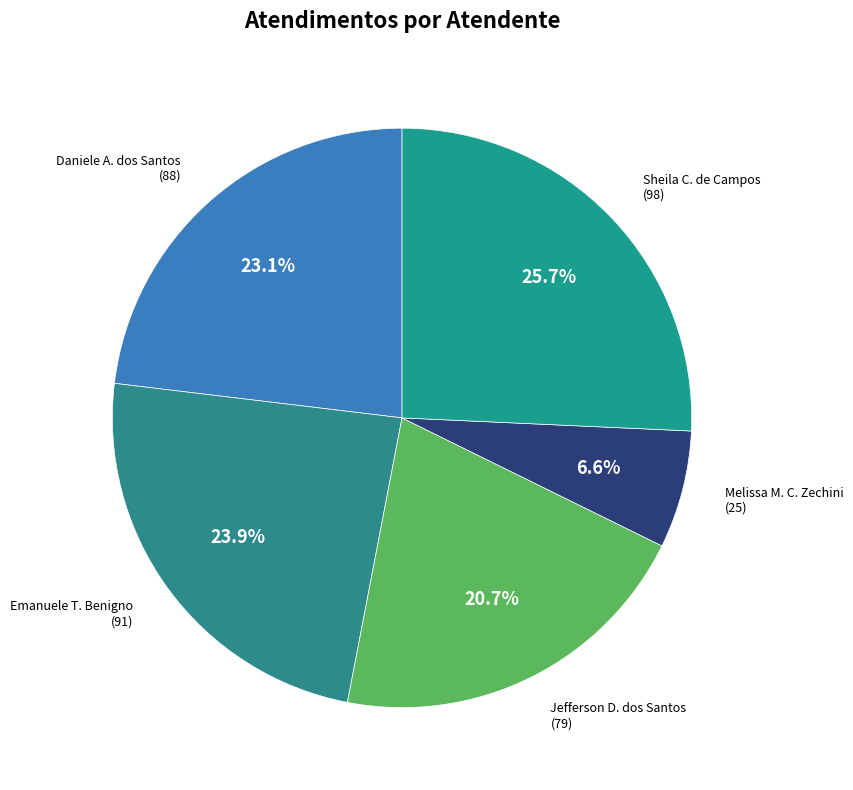

Does any single category account for the majority?

No